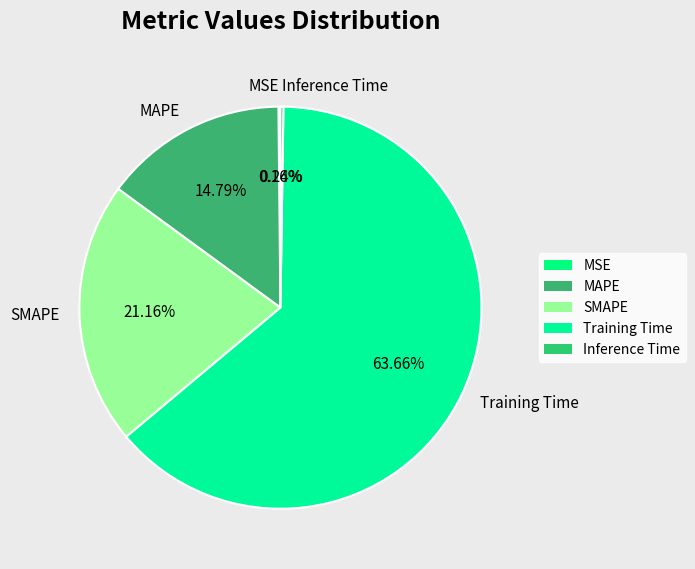

Is there any slice that represents more than half of the pie?

Yes